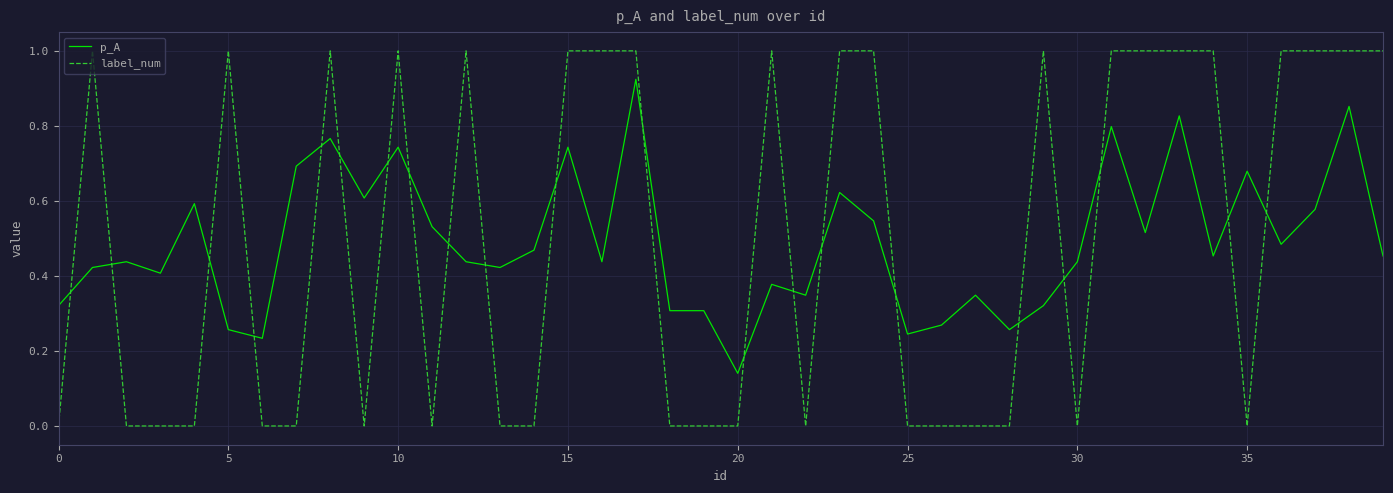

After their last crossing, which series has the higher values: p_A or label_num?

label_num